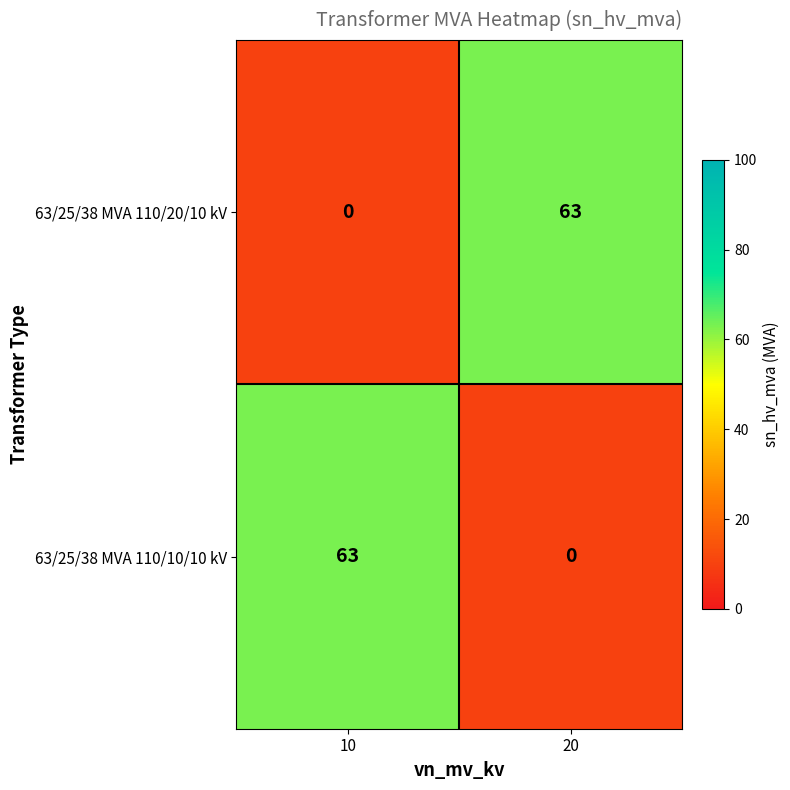

What is the spread (max minus min) of values at 20?

63